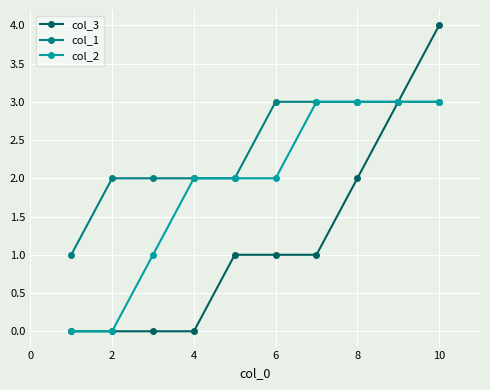

Which series has the largest total across all categories?

col_1